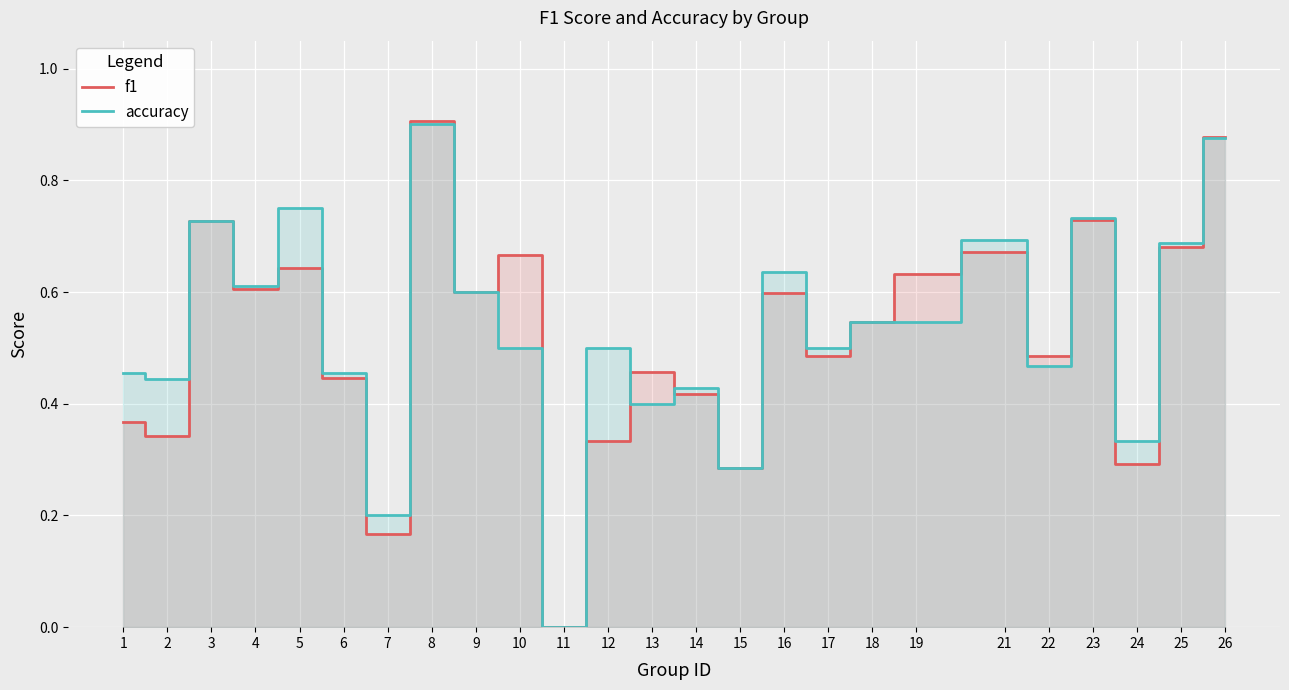

At which category does accuracy reach its first local valley?

2